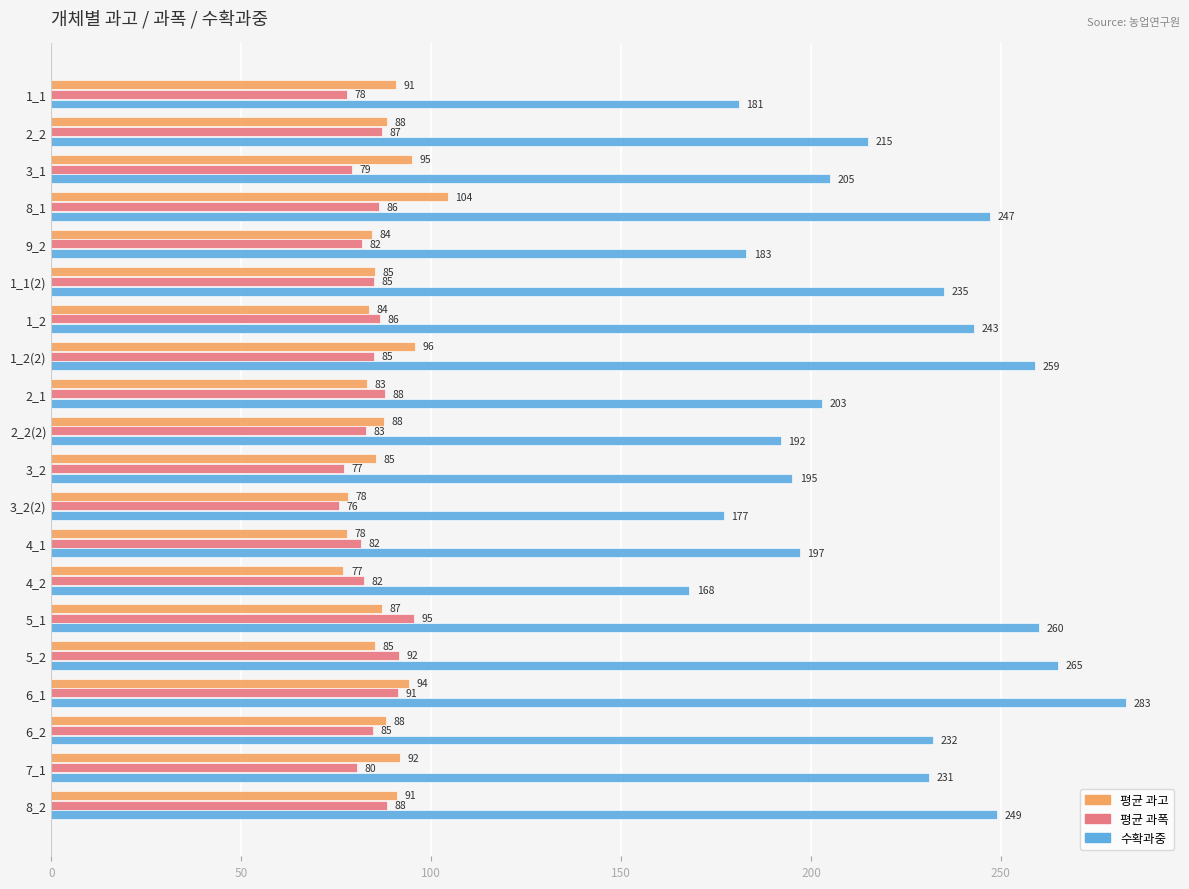

At 1_2, list the series in order from smallest to largest.

평균 과고, 평균 과폭, 수확과중